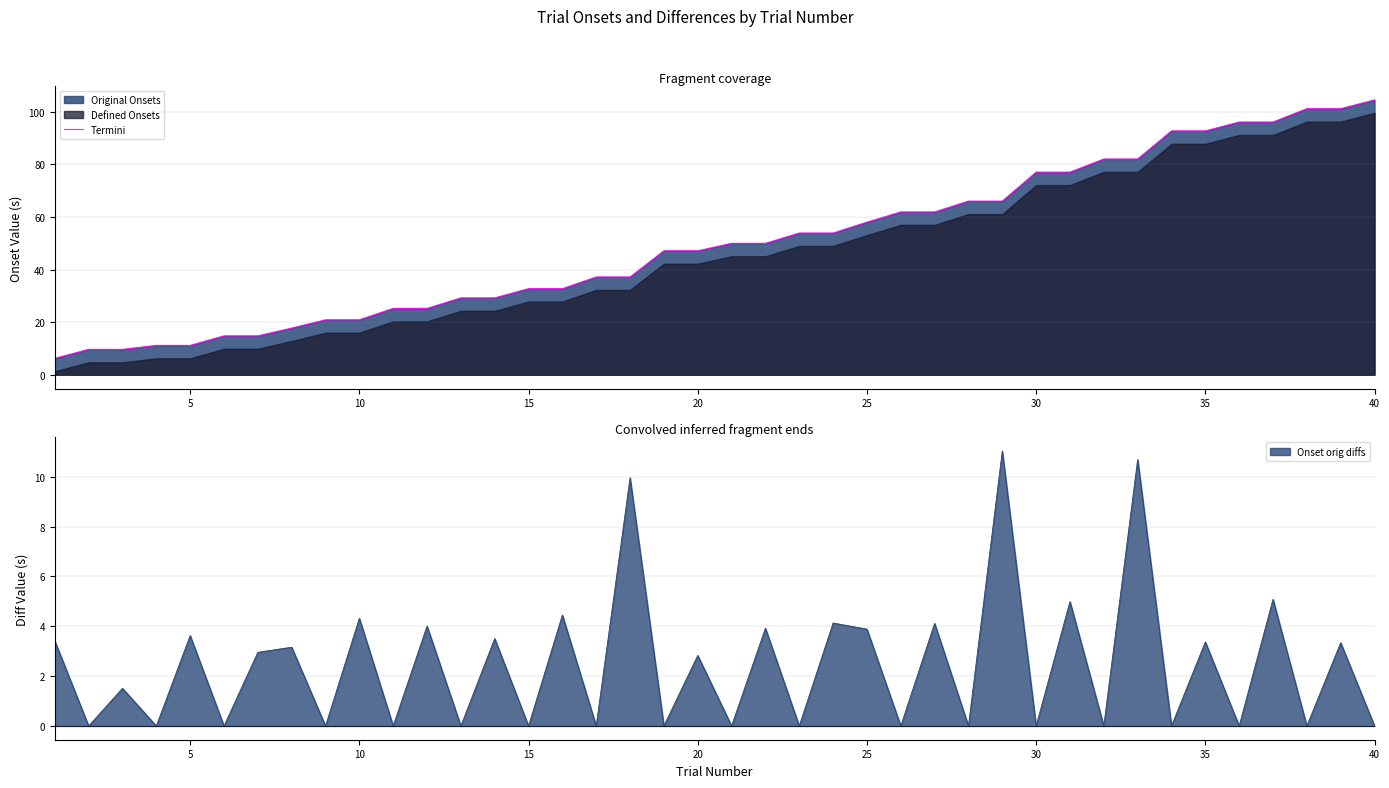

What is the highest value of the Termini series?

104.5